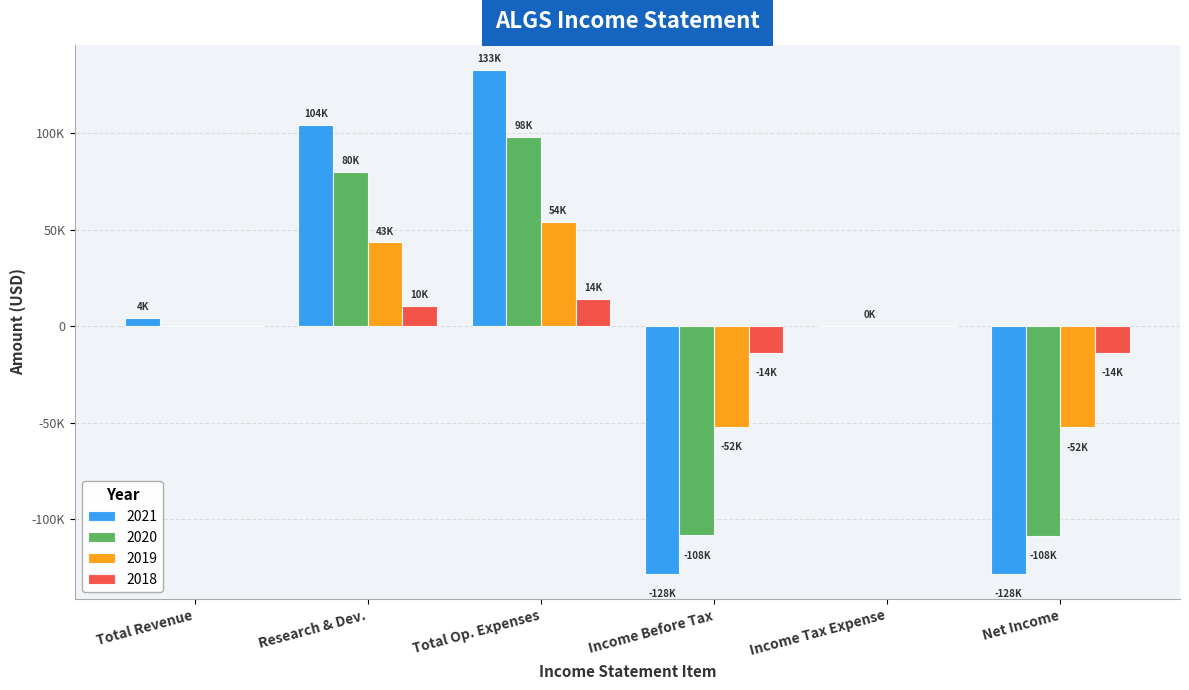

What are all the series names shown in the legend?

2021, 2020, 2019, 2018